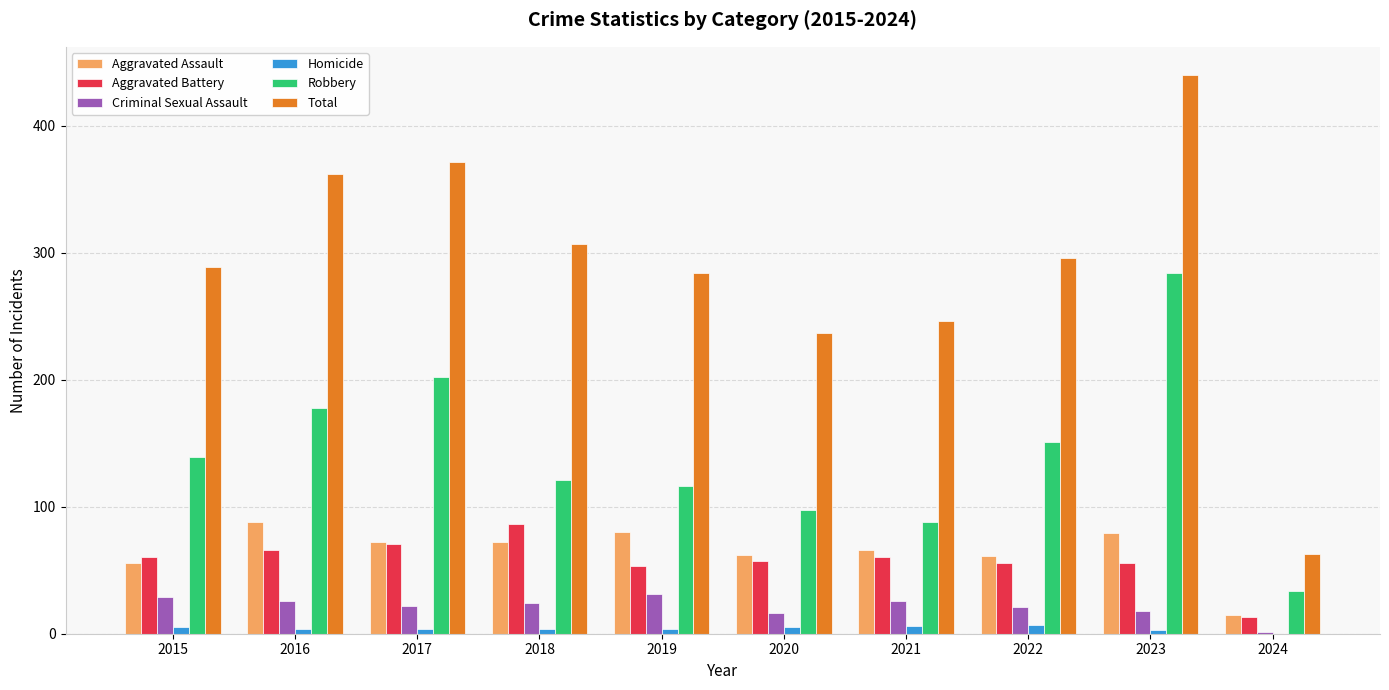

At which label is Robbery closest to 159?

2022